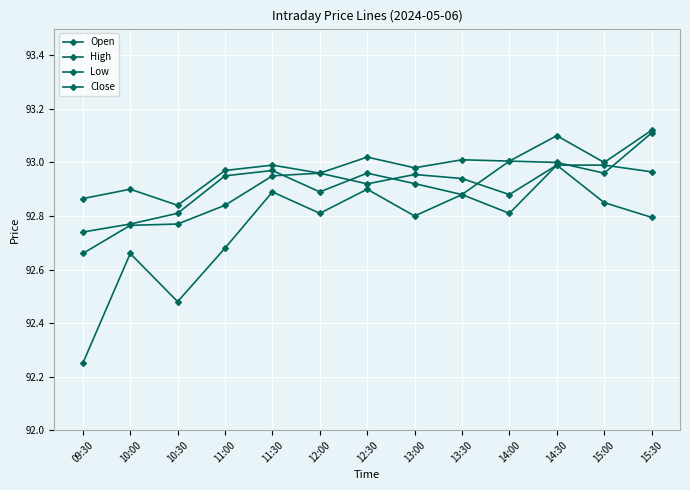

True or false: High and Low intersect in this chart.

False